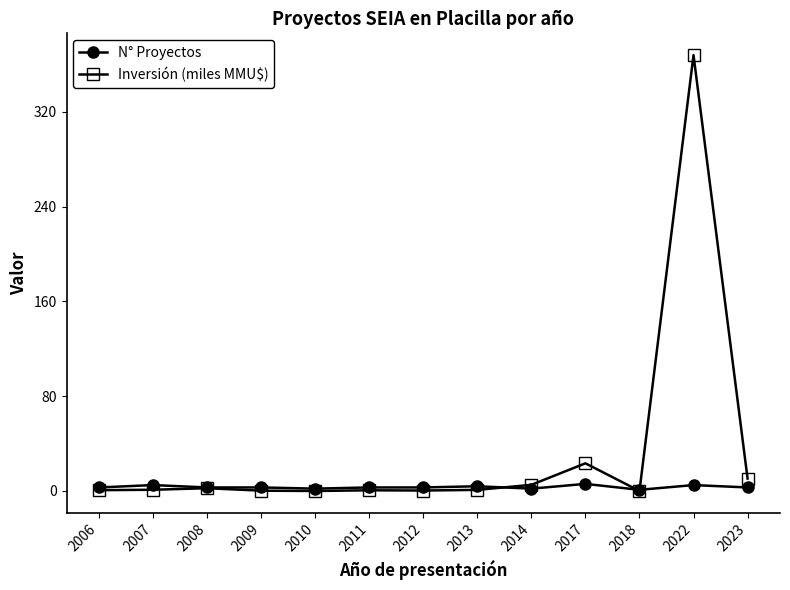

Which series has the largest total across all categories?

Inversión (miles MMU$)